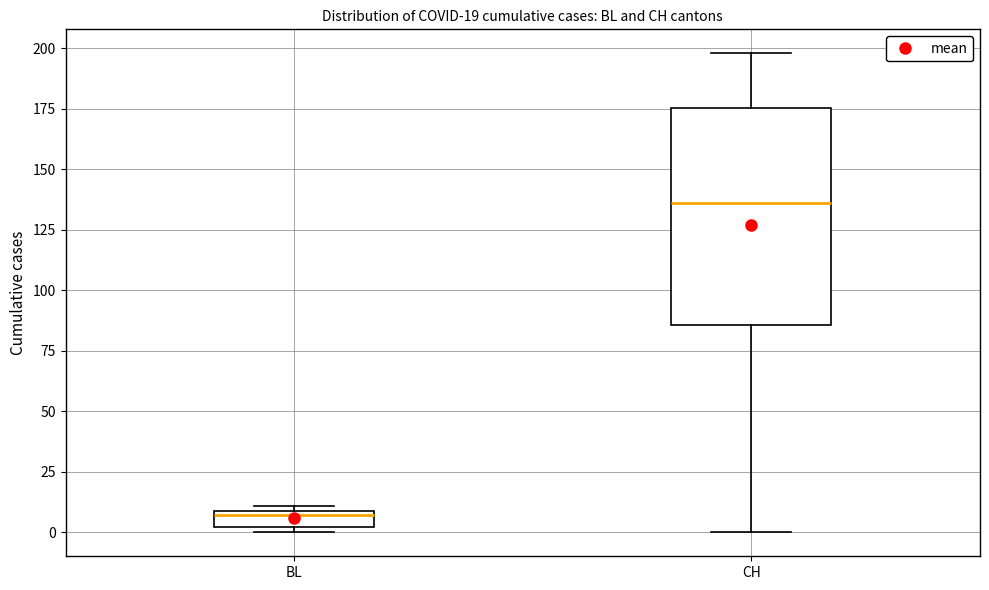

Which box's median line is the lowest?

BL